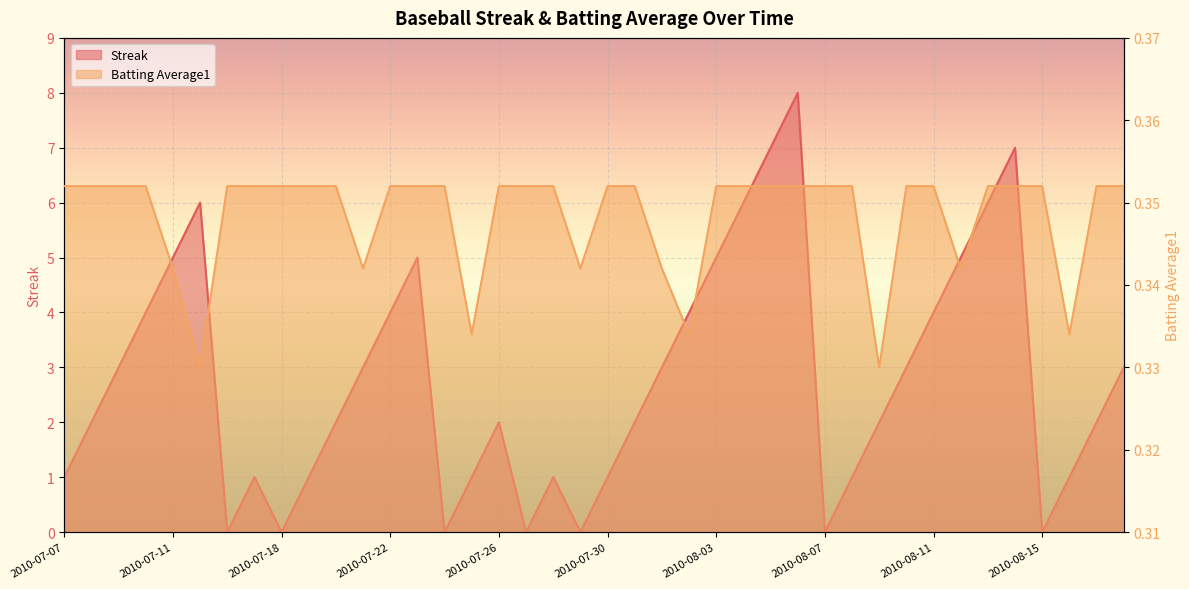

Which label corresponds to the smallest value in the chart?

2010-07-16